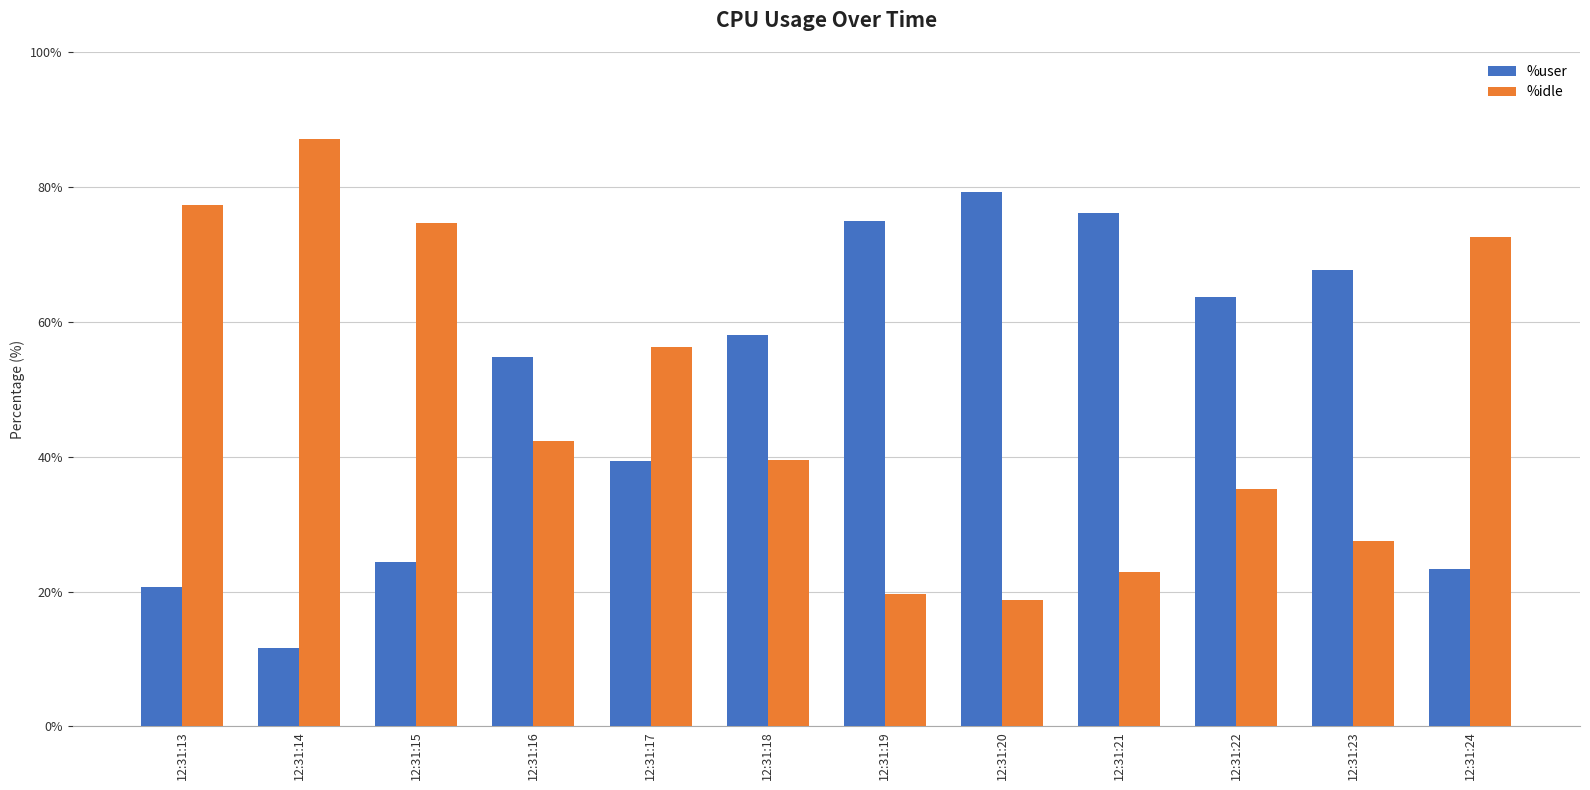

What is the difference between the maximum and minimum values in the %user series?

67.6